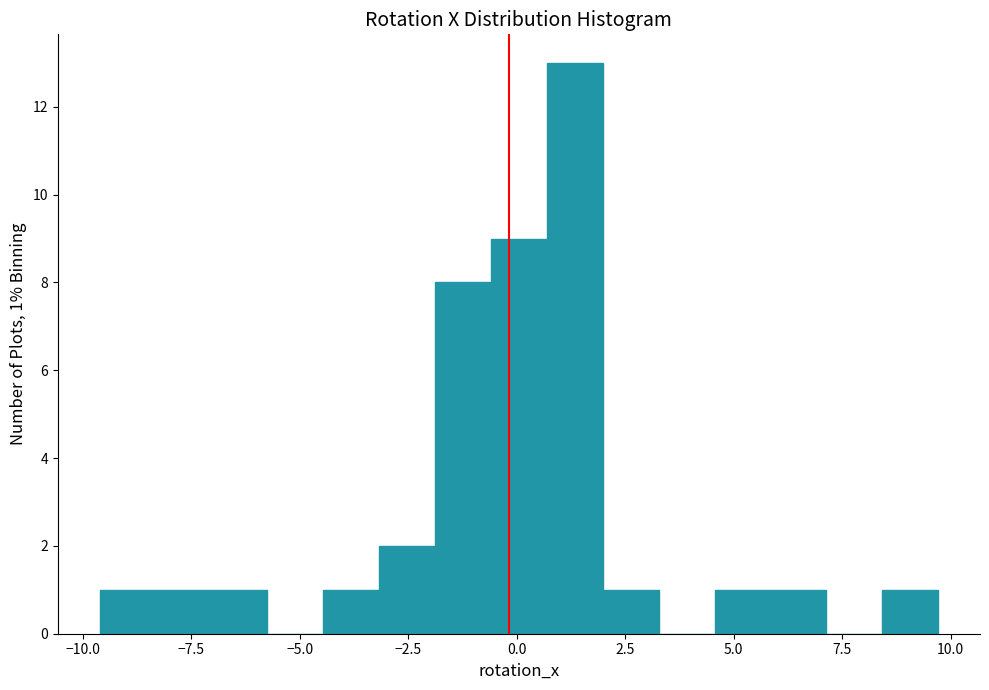

Around what value on the x-axis is the tallest bar? Give the approximate position of its centre, as read against the axis.

1.5